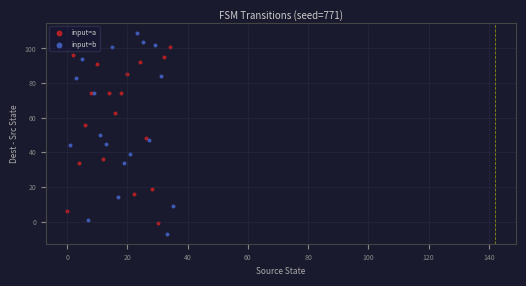

Which series contains the highest Y value?

input=b